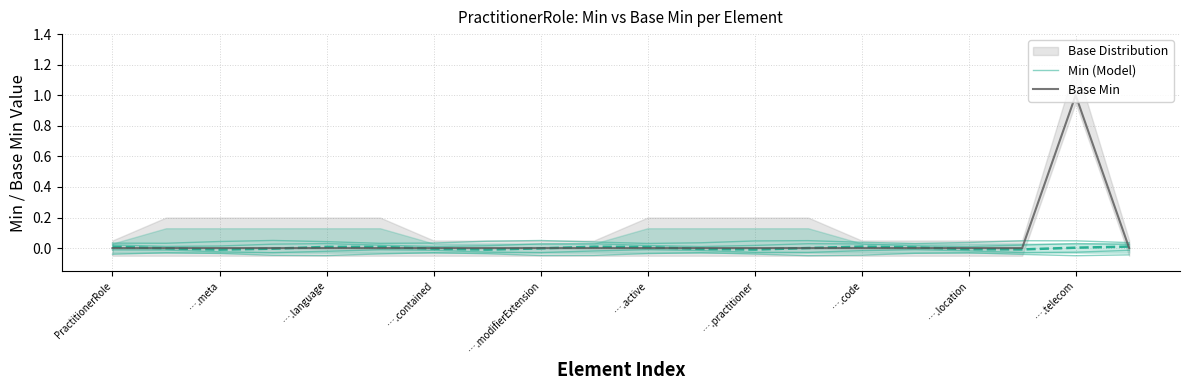

Which has a higher value, ….modifierExtension or ….location?

….location